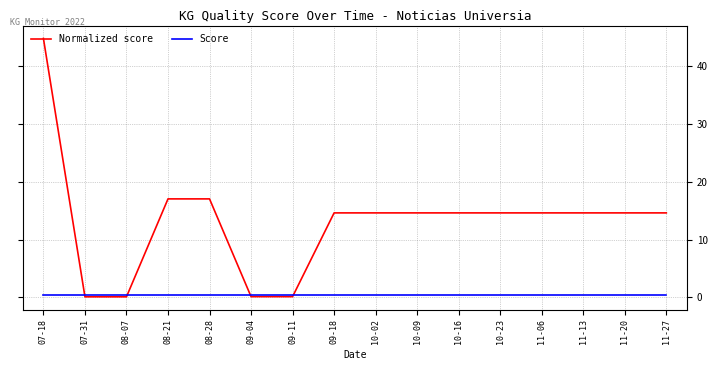

The Normalized score series shows 17.0 at 08-21. True or false?

True